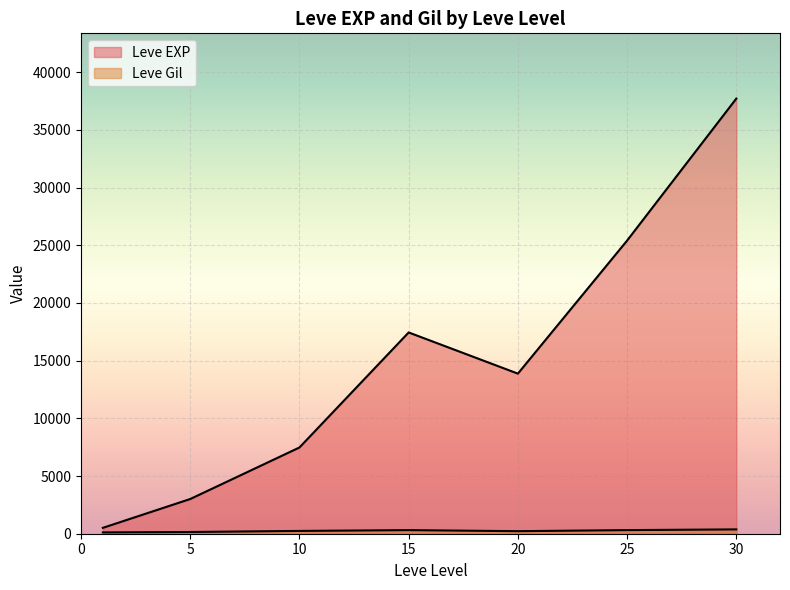

The Leve Gil series shows 280 at 20. True or false?

True